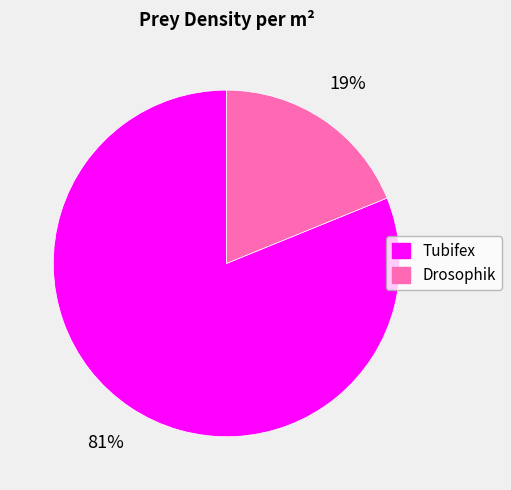

Which has a higher value, Drosophik or Tubifex?

Tubifex